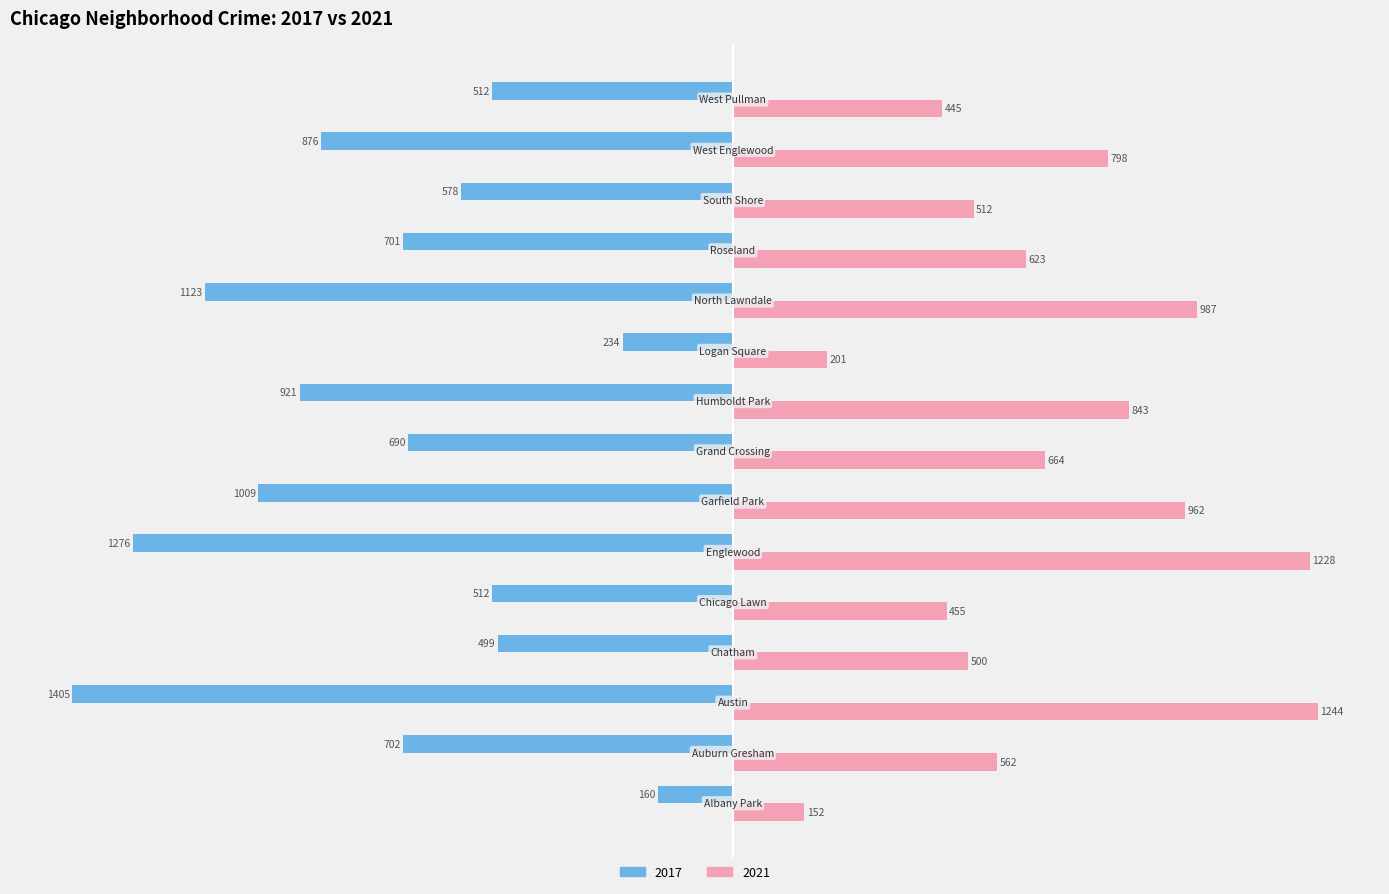

What is the sum of all 2021 values?

10176